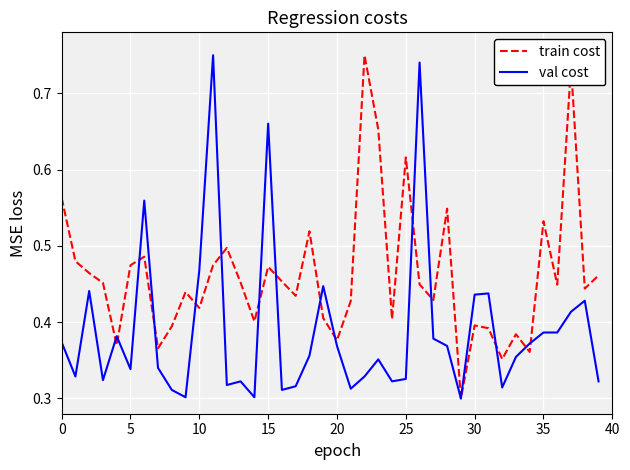

Rank the series by their average value, from lowest to highest.

val cost, train cost